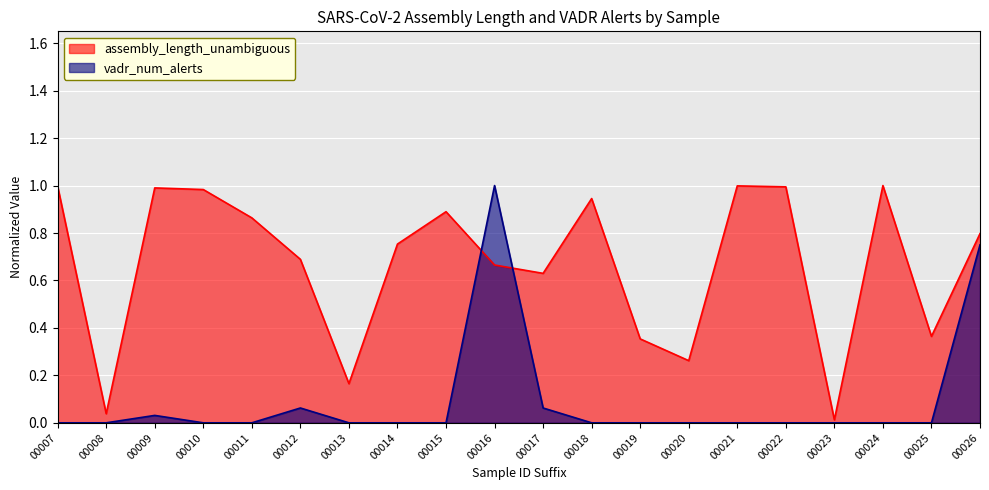

Between 00009 and 00024, which series saw the biggest shift?

vadr_num_alerts